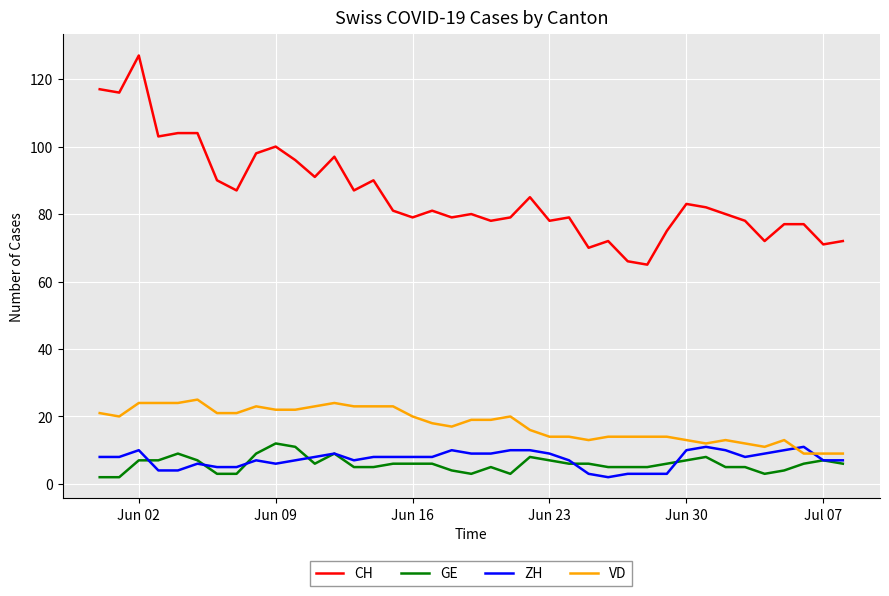

True or false: GE and CH intersect in this chart.

False